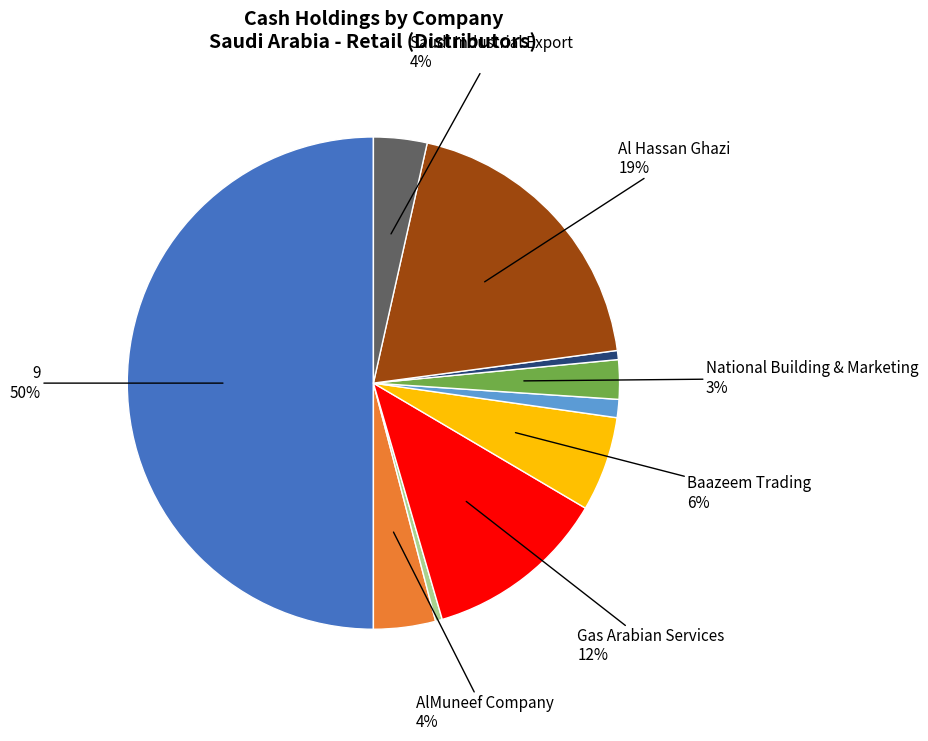

Count the number of slices in the pie.

10